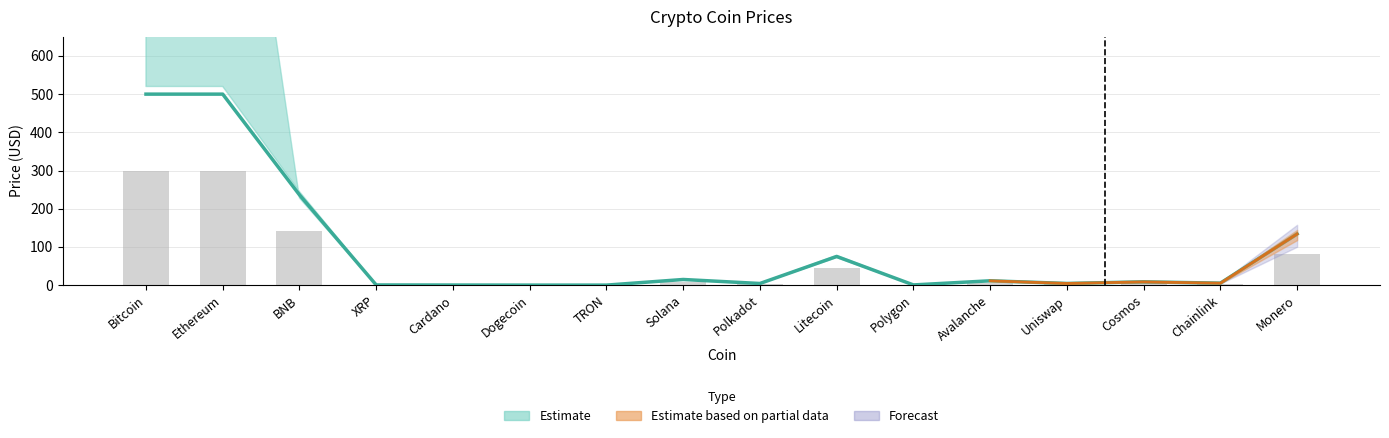

Rank the categories by value from highest to lowest.

Bitcoin, Ethereum, BNB, Monero, Litecoin, Solana, Avalanche, Cosmos, Chainlink, Uniswap, Polkadot, Polygon, XRP, Cardano, TRON, Dogecoin